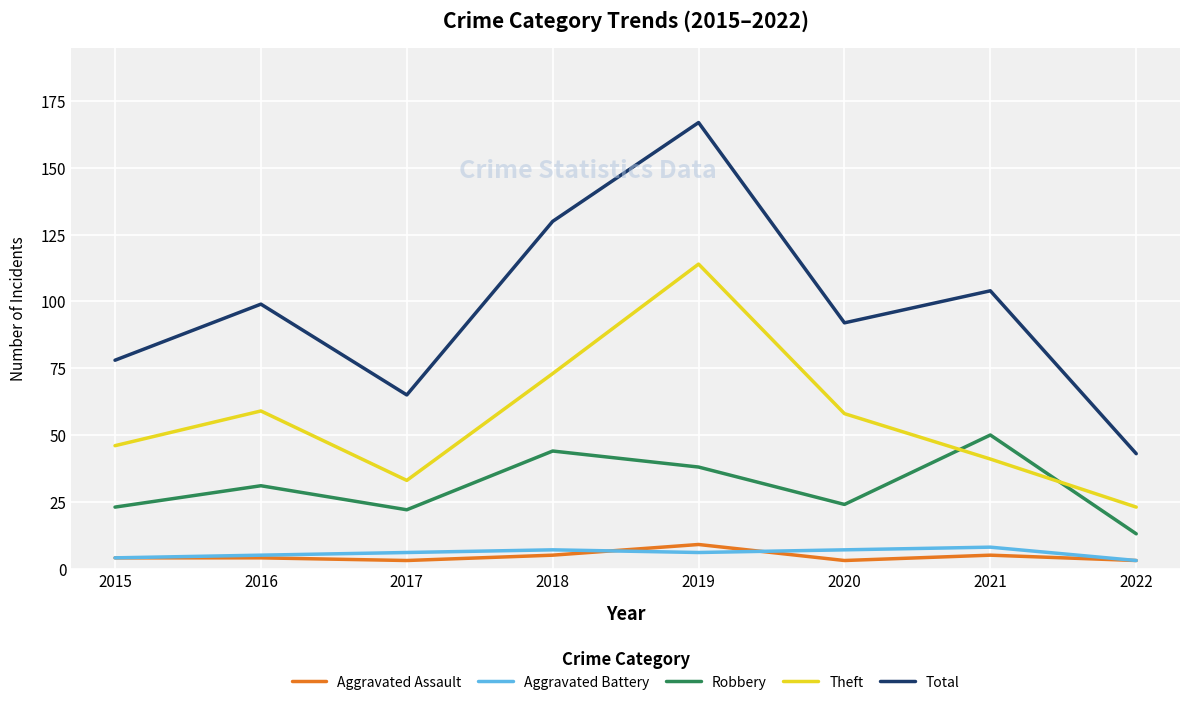

What is the lowest value of the Total series?

43